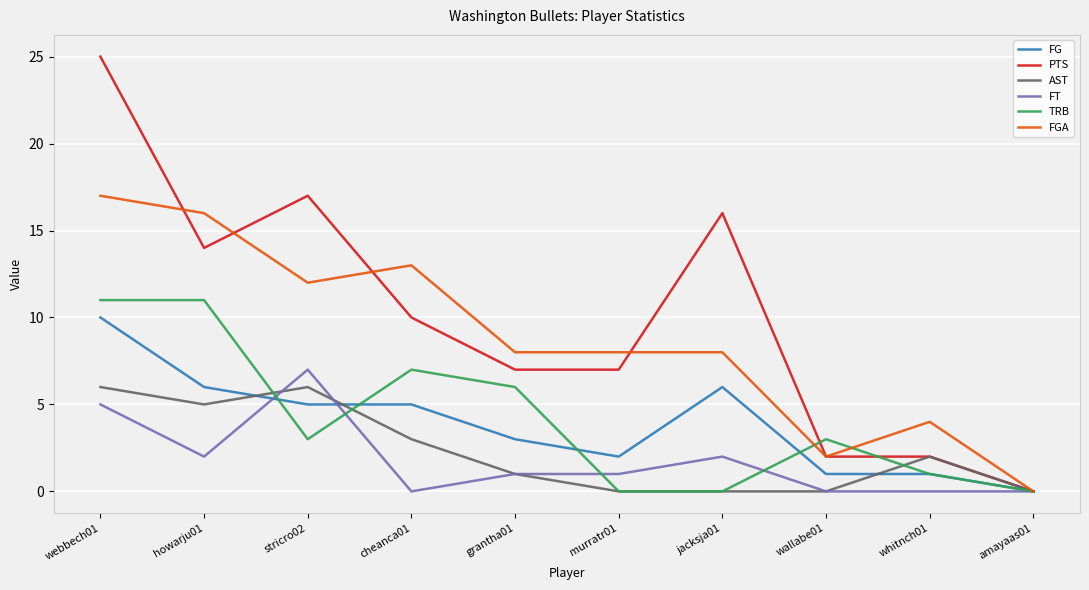

What are all the series names shown in the legend?

FG, PTS, AST, FT, TRB, FGA